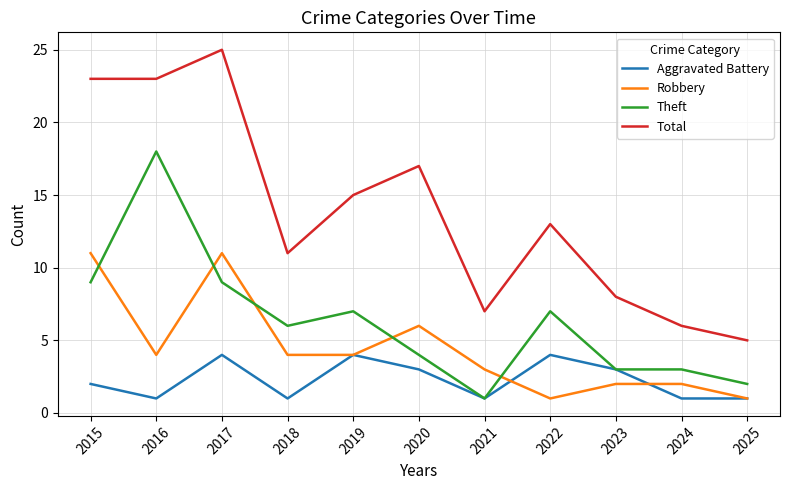

Is it true that Robbery equals 4 at 2019?

True